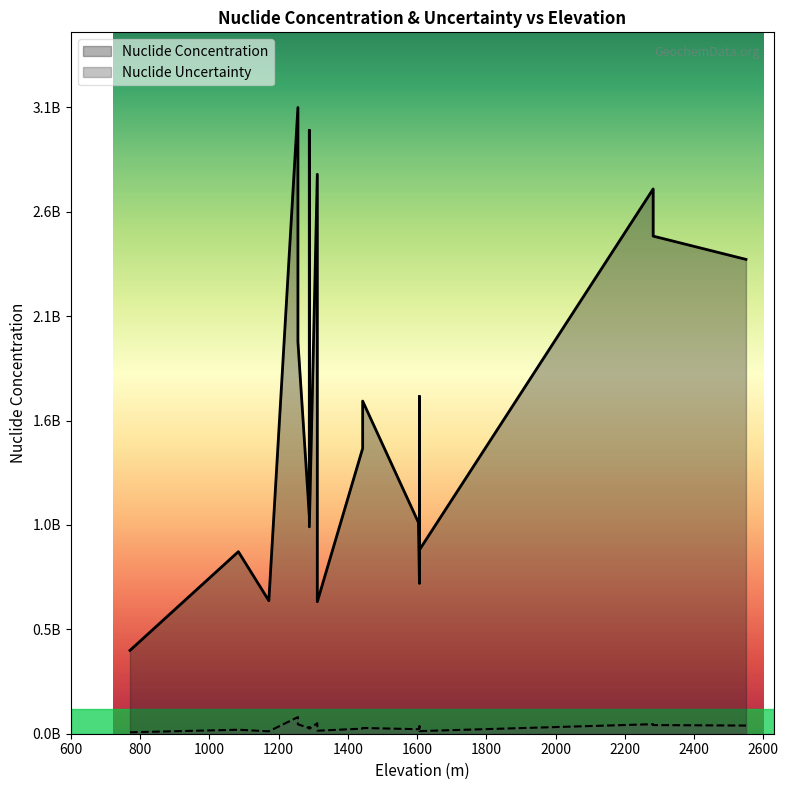

What value does the Nuclide Concentration series have at 1312, to the nearest 100?

654000000